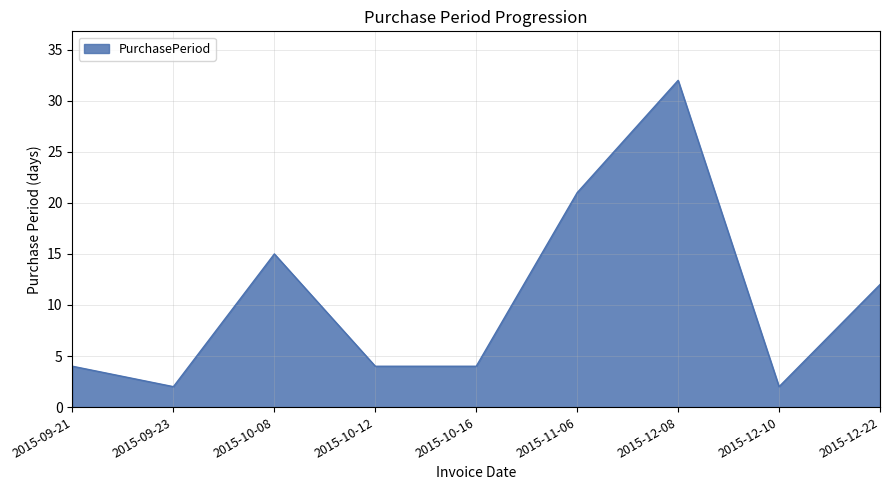

True or false: the data shows 4 at 2015-10-16.

True